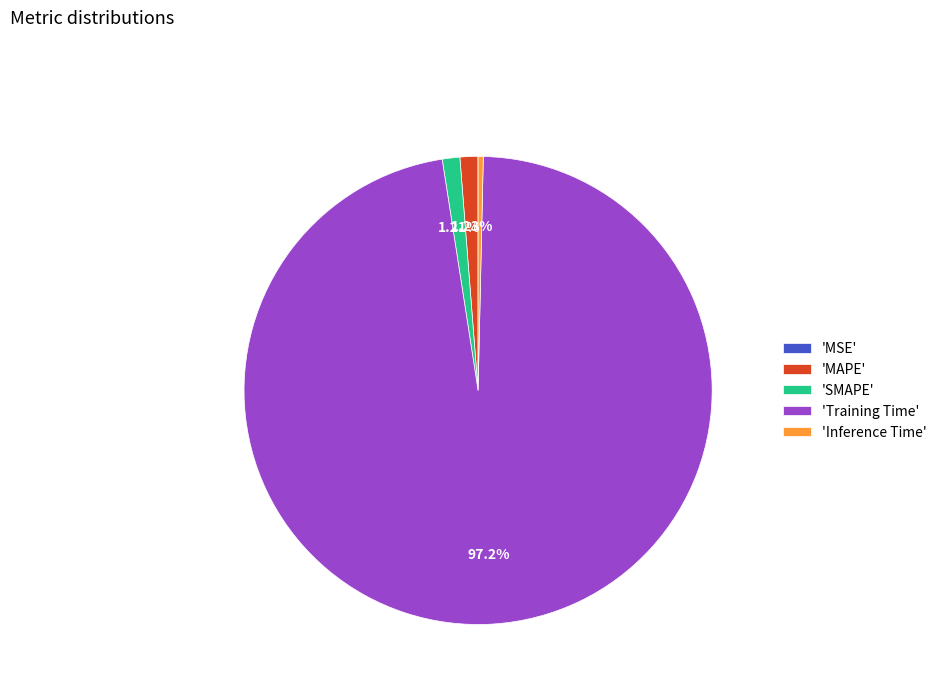

Is the sum of 'Training Time' and 'MAPE' greater than half?

Yes